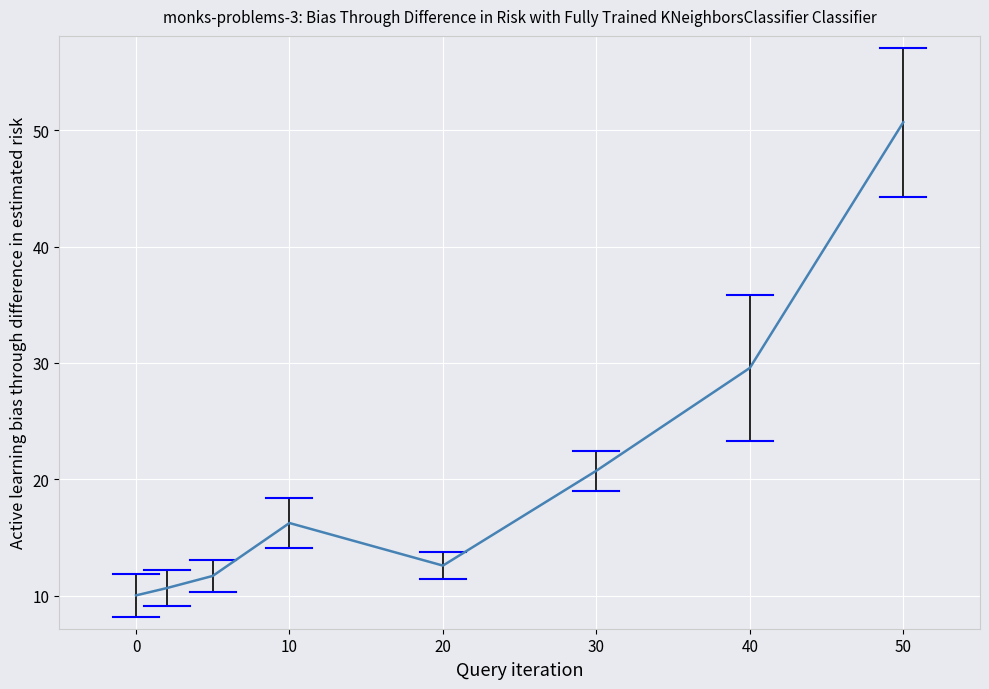

What is the difference between the second highest and minimum values?

19.5